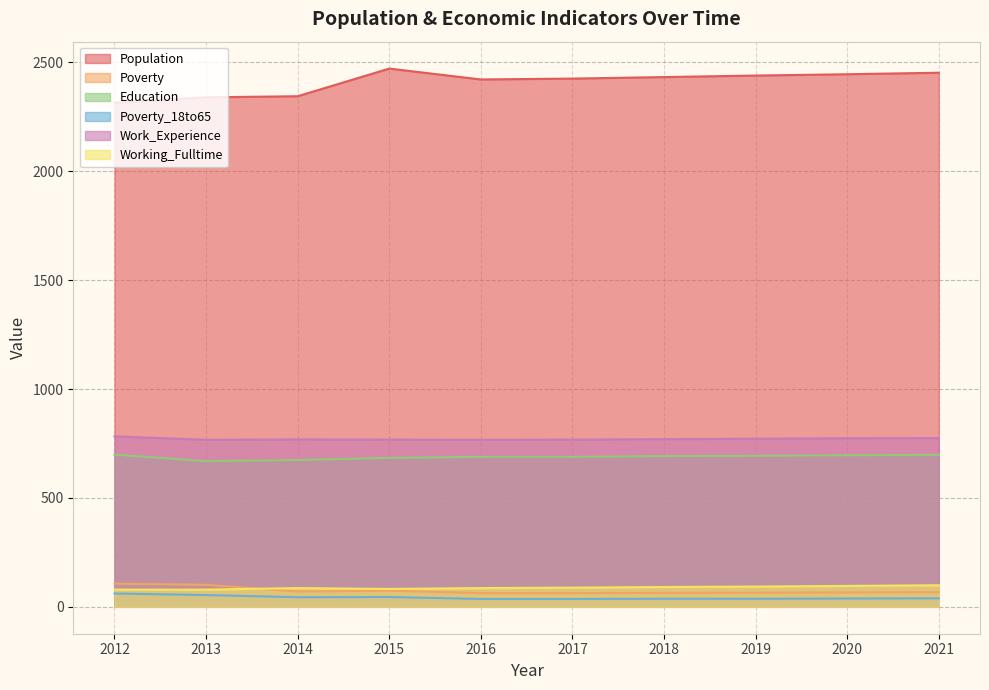

Where is the first local minimum for Education?

2013